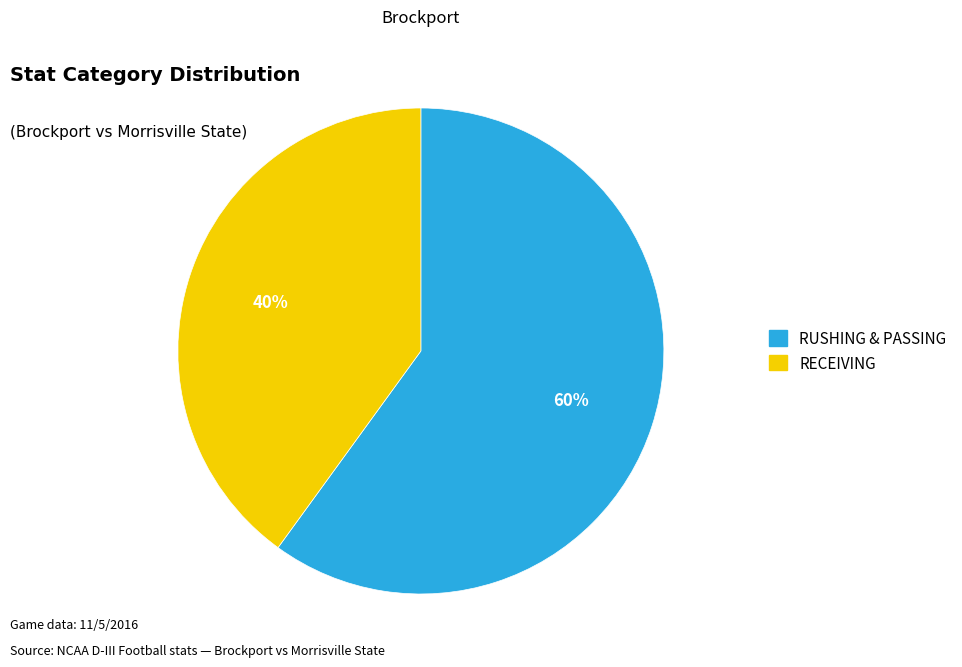

Do RUSHING & PASSING and RECEIVING together represent more than half of the pie?

Yes